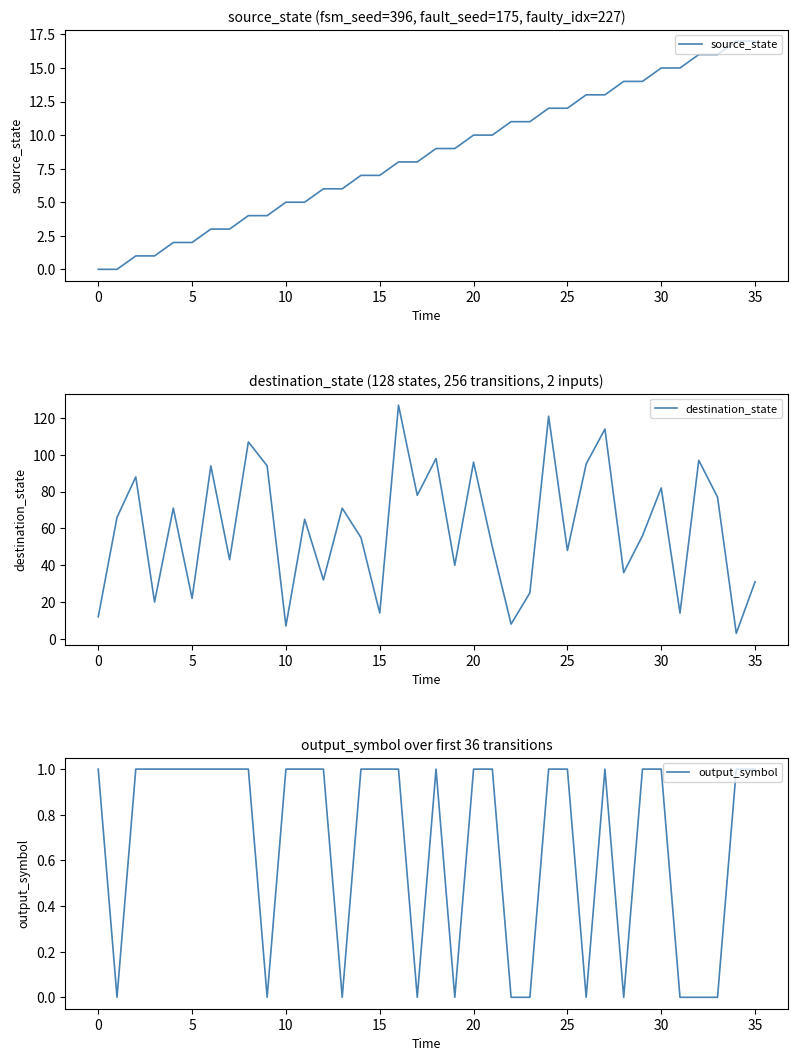

Which series has the largest total across all categories?

destination_state